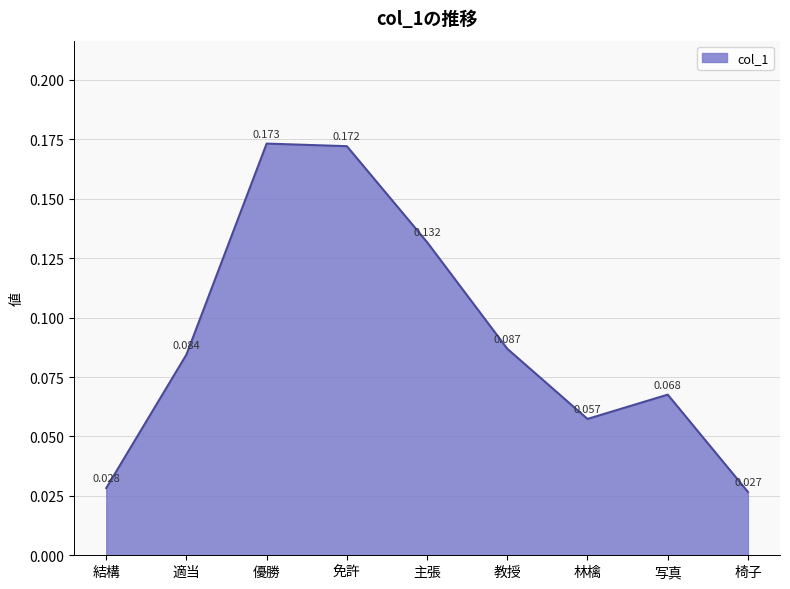

Which label corresponds to the smallest value in the chart?

椅子